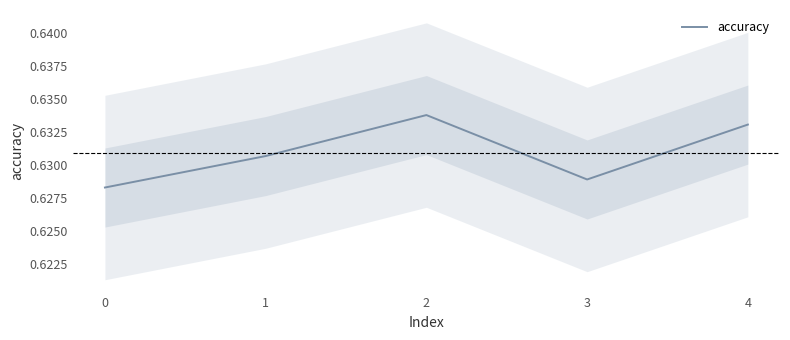

Which has a higher value, 4 or 2?

2